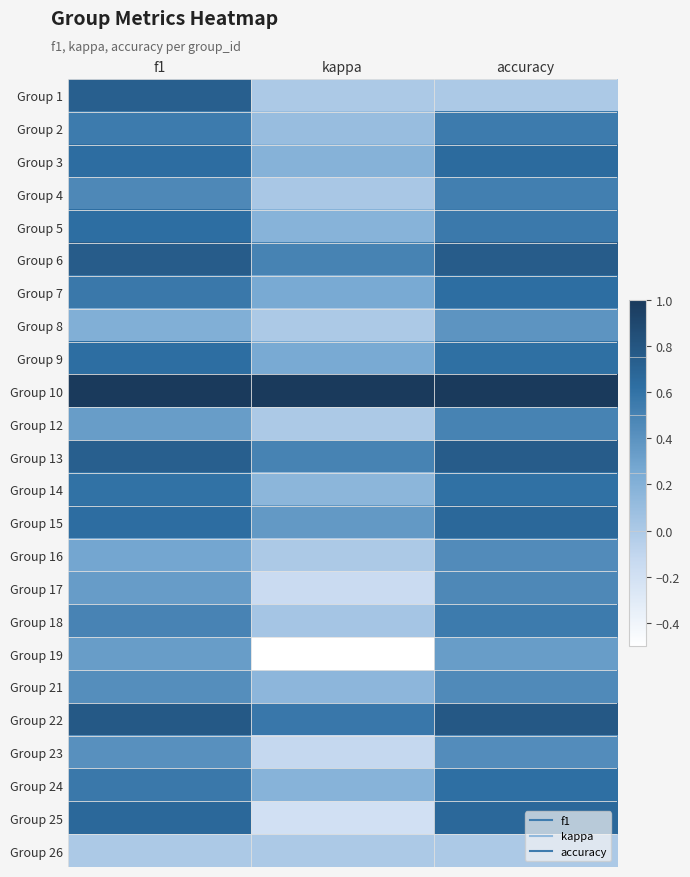

What is the total value across all series at f1?

12.8